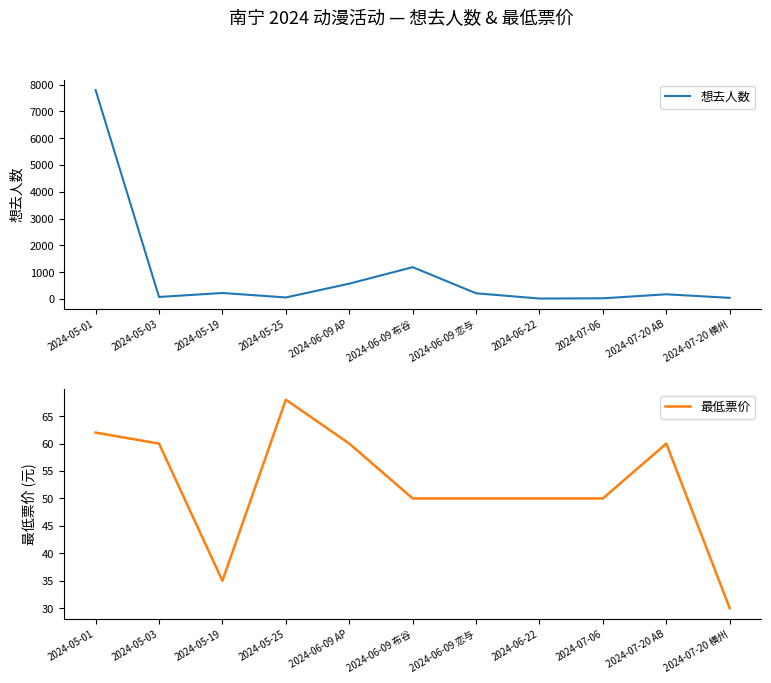

What is the minimum value for 最低票价?

30